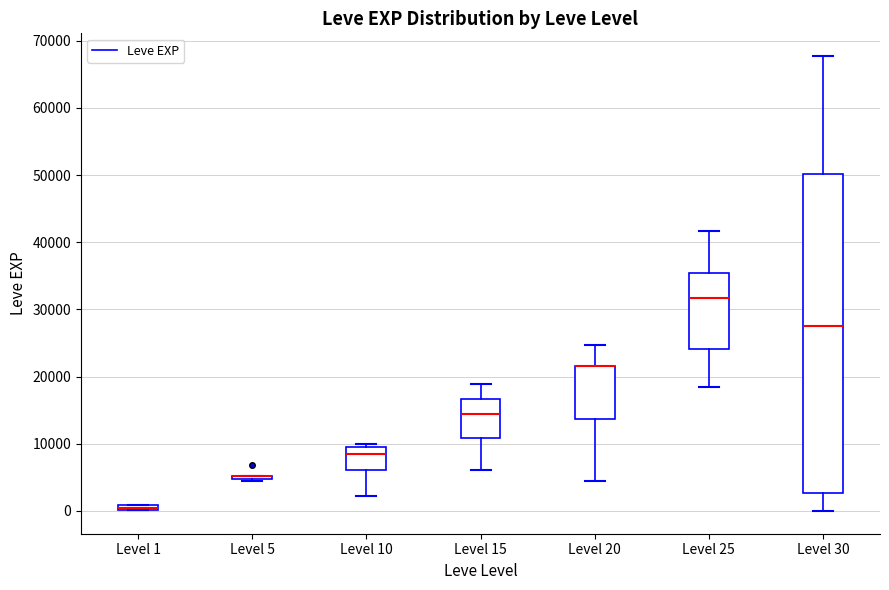

Which box is the tallest, from its lower edge to its upper edge?

Level 30